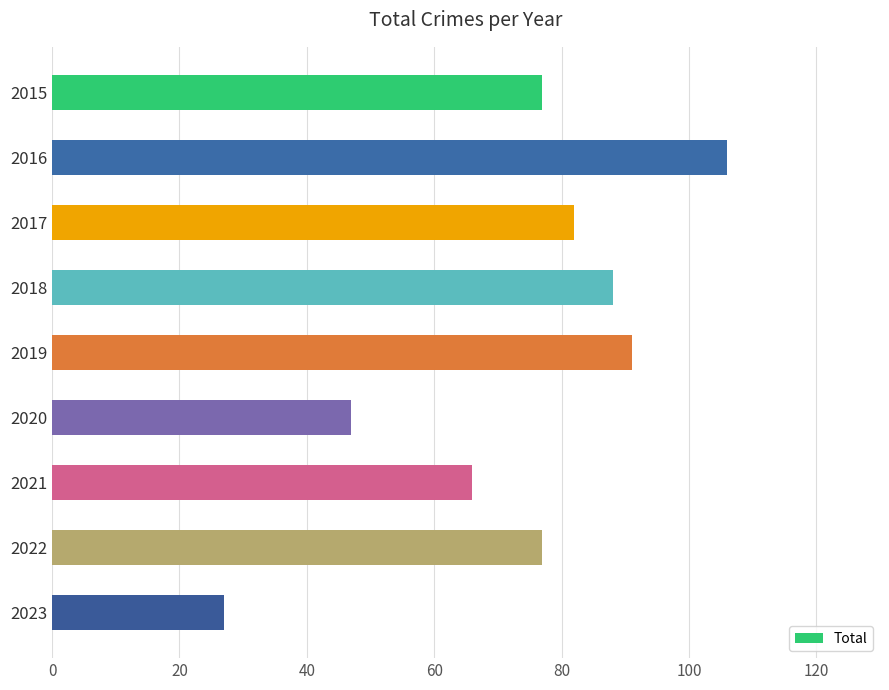

Reading top to bottom, what are all the values shown in this chart?

2015=77	2016=106	2017=82	2018=88	2019=91	2020=47	2021=66	2022=77	2023=27